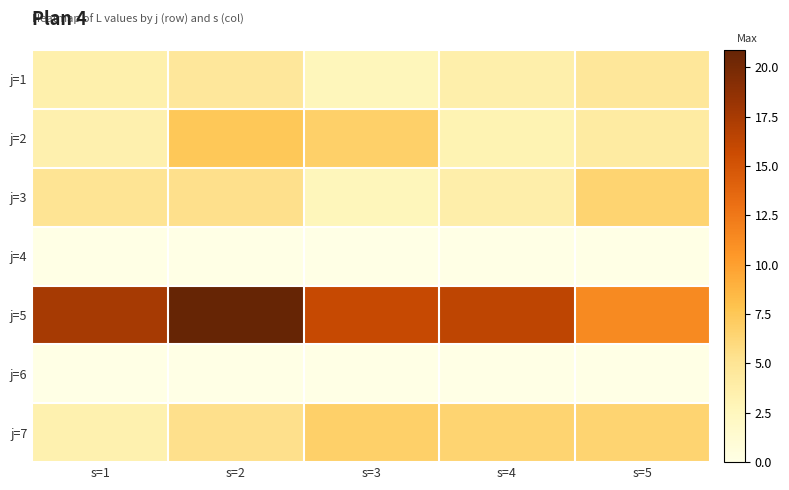

Between s=5 and s=2, which is larger?

s=5